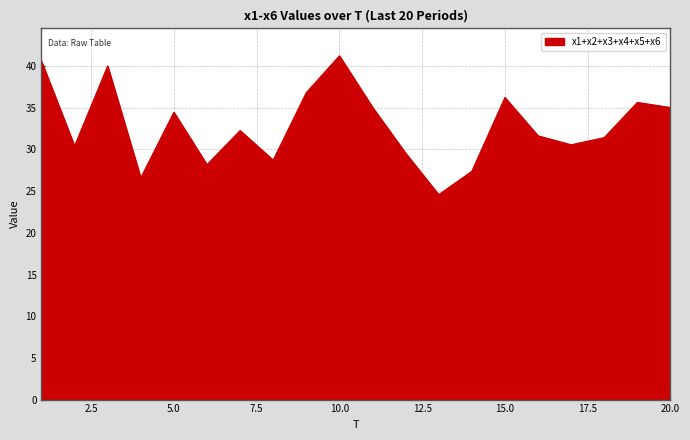

What is the smallest value displayed?

24.6